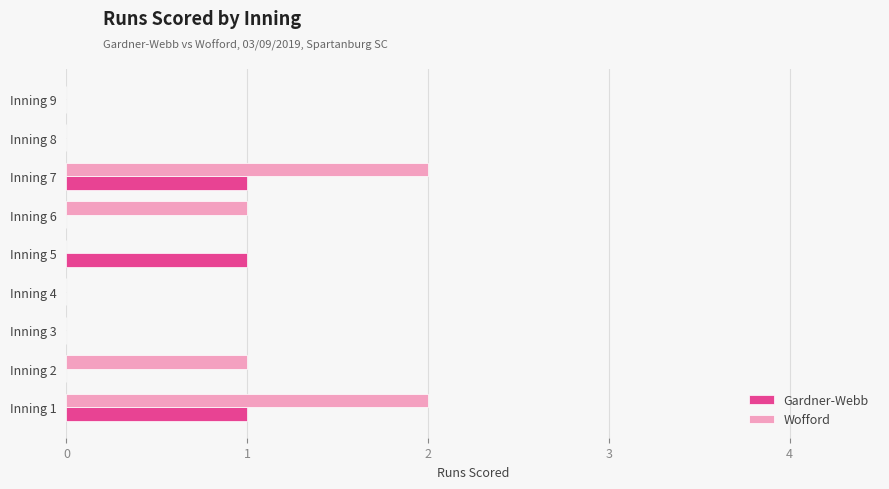

The value of Wofford at Inning 9 is 0. True or false?

True